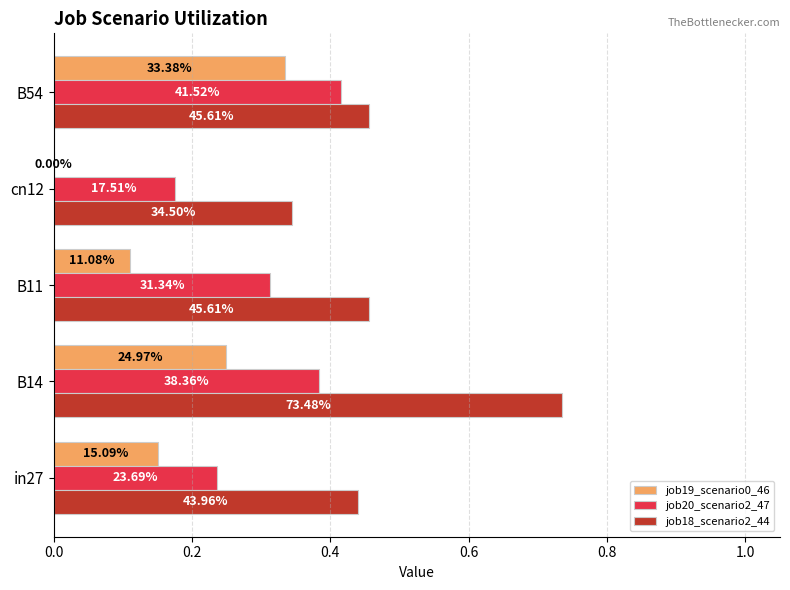

What are all the series names shown in the legend?

job19_scenario0_46, job20_scenario2_47, job18_scenario2_44